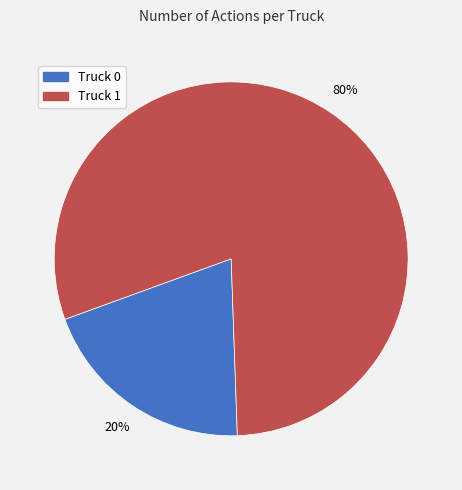

Which category has the smallest portion of the pie?

Truck 0